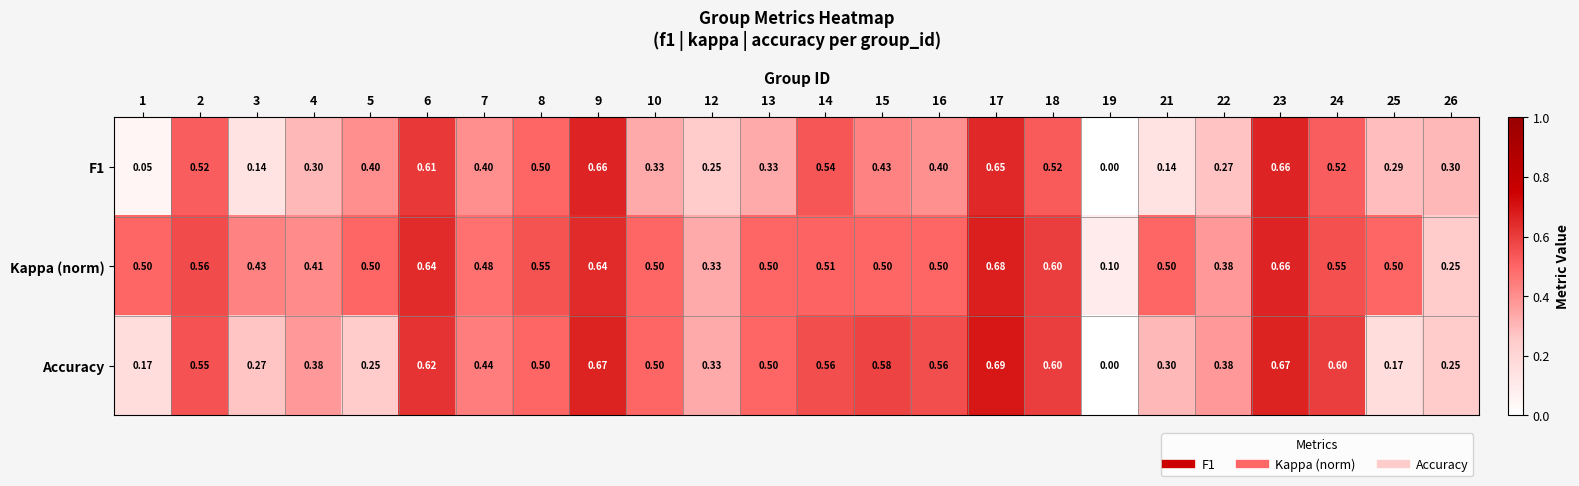

Which series has the widest spread of values?

Accuracy